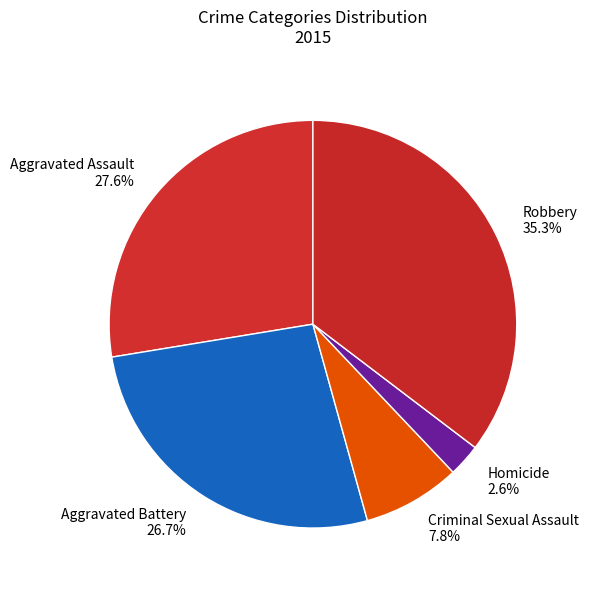

Rank the categories by value from highest to lowest.

Robbery, Aggravated Assault, Aggravated Battery, Criminal Sexual Assault, Homicide